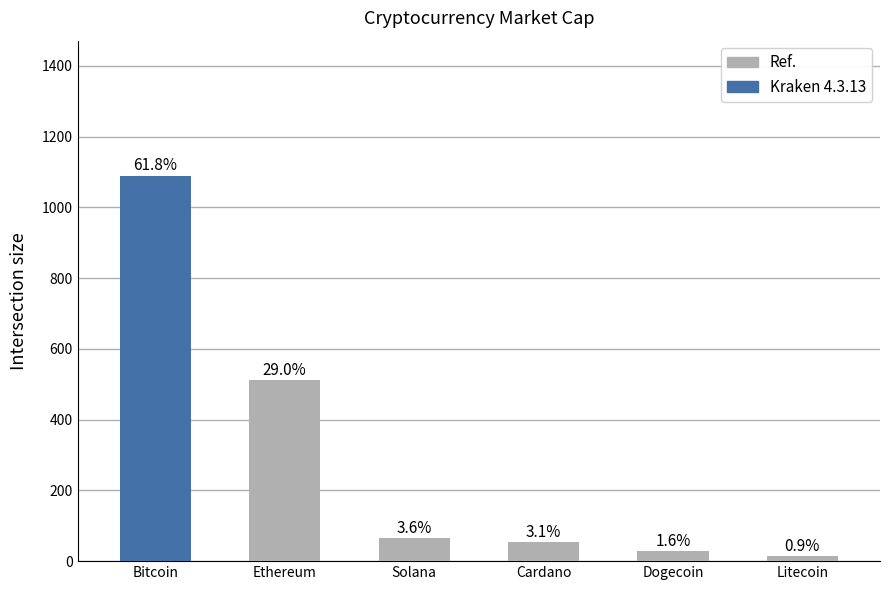

Which label corresponds to the largest value in the chart?

Bitcoin